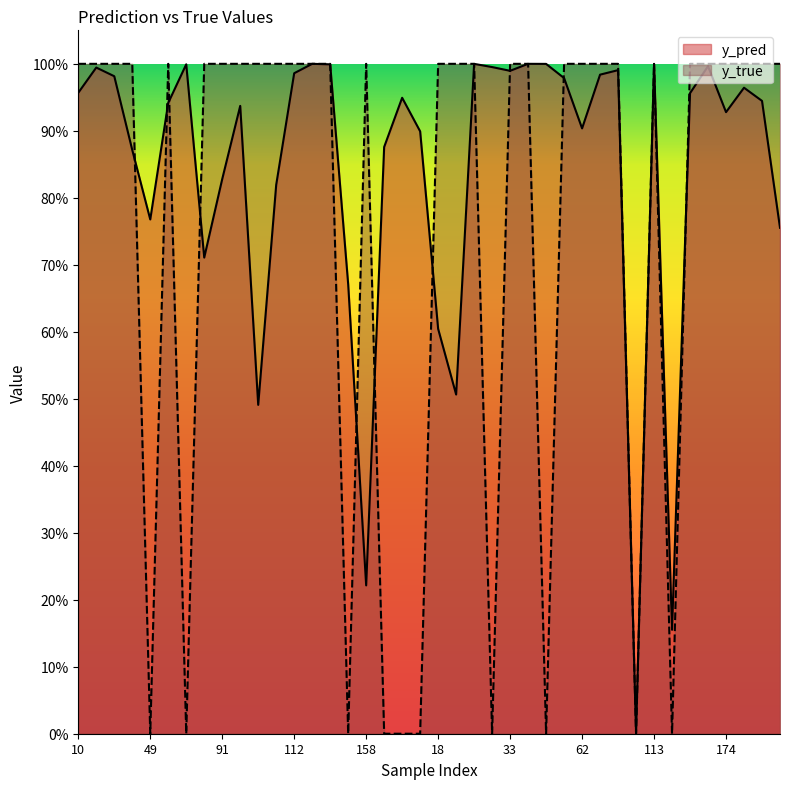

True or false: y_pred has a value of 1.0 at 30.

True